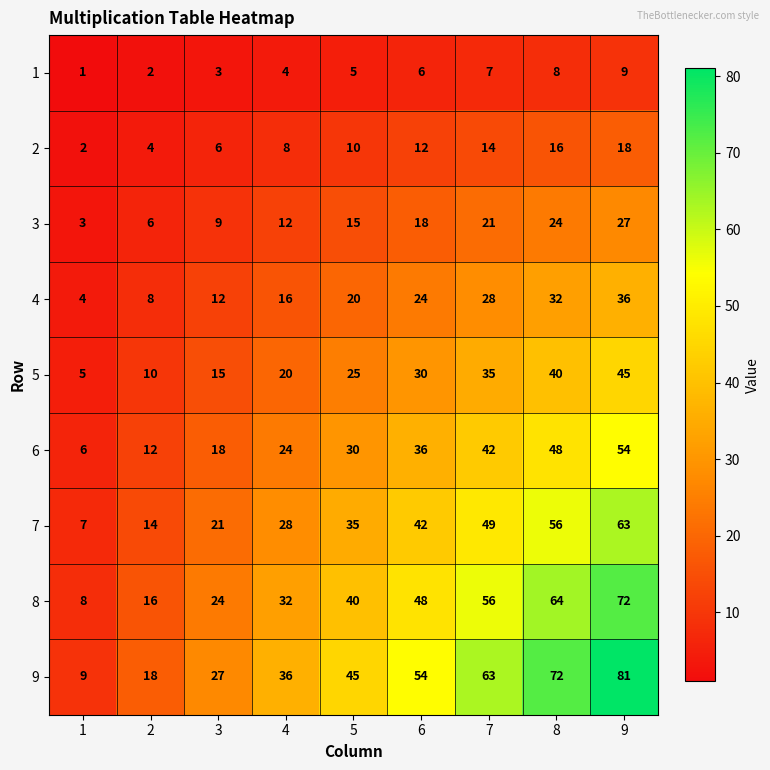

Is it true that 6 equals 63 at 6?

False